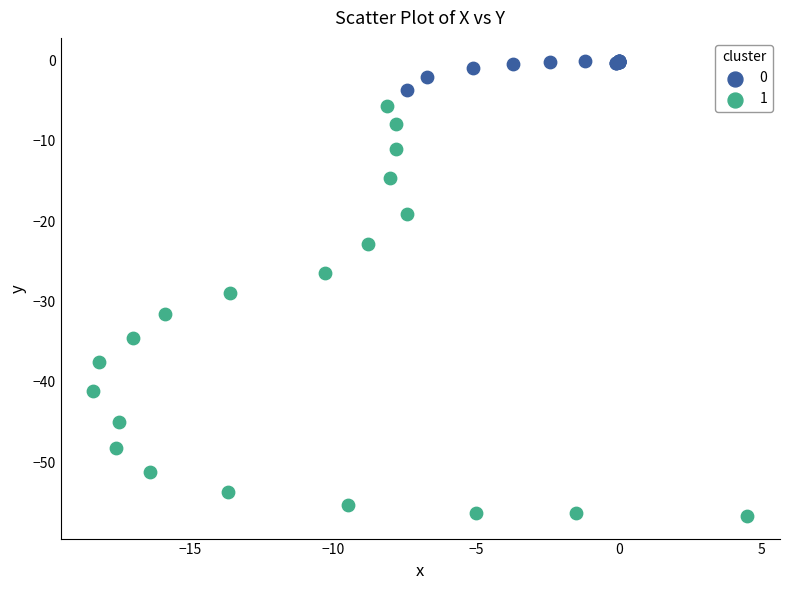

Which series has the widest spread of Y values?

1